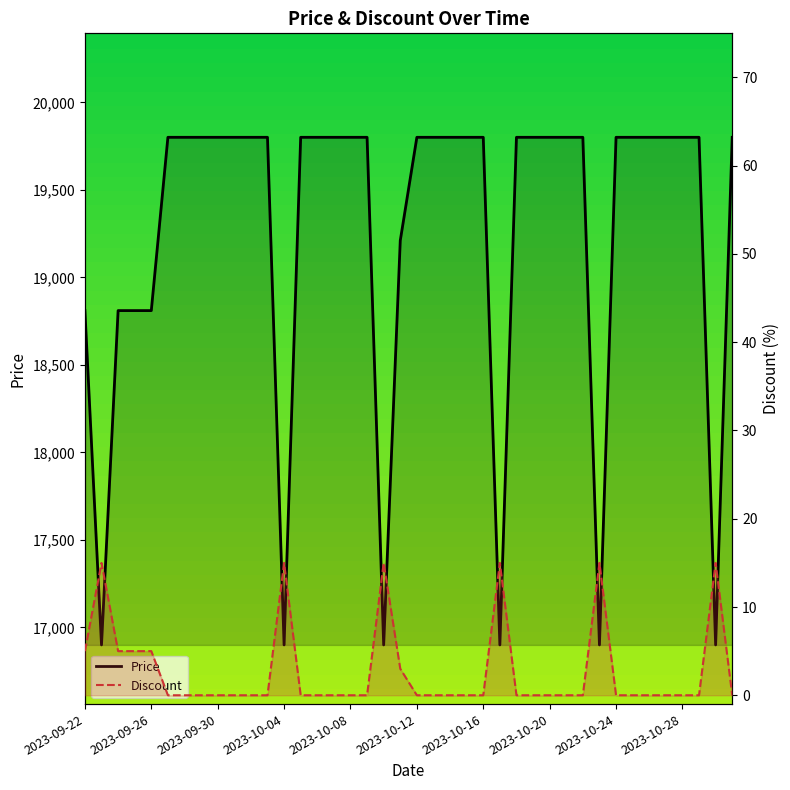

Is it true that Price equals 4827 at 2023-10-16?

False